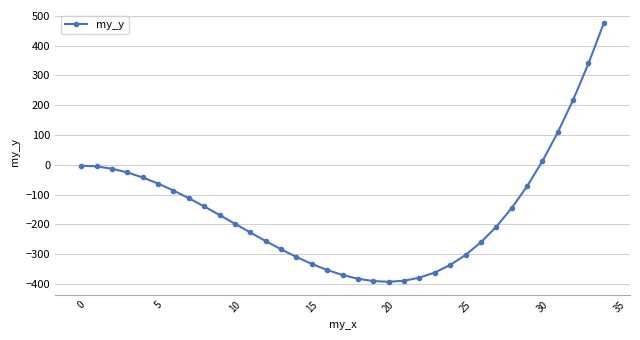

What is the difference between the second highest and second lowest values?

730.8